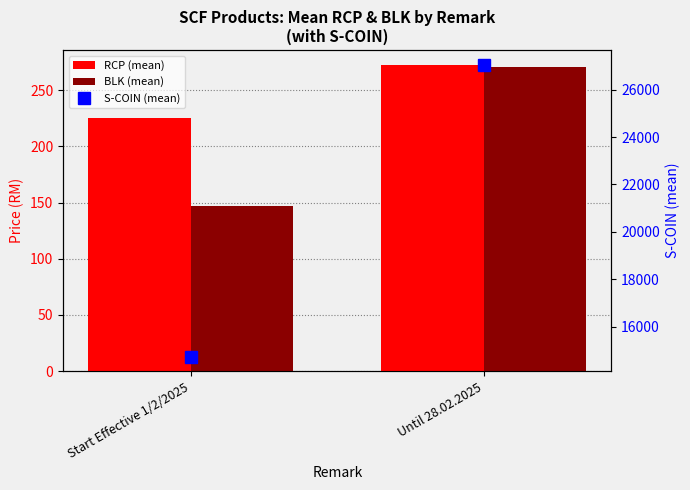

Which series has the largest total across all categories?

S-COIN (mean)